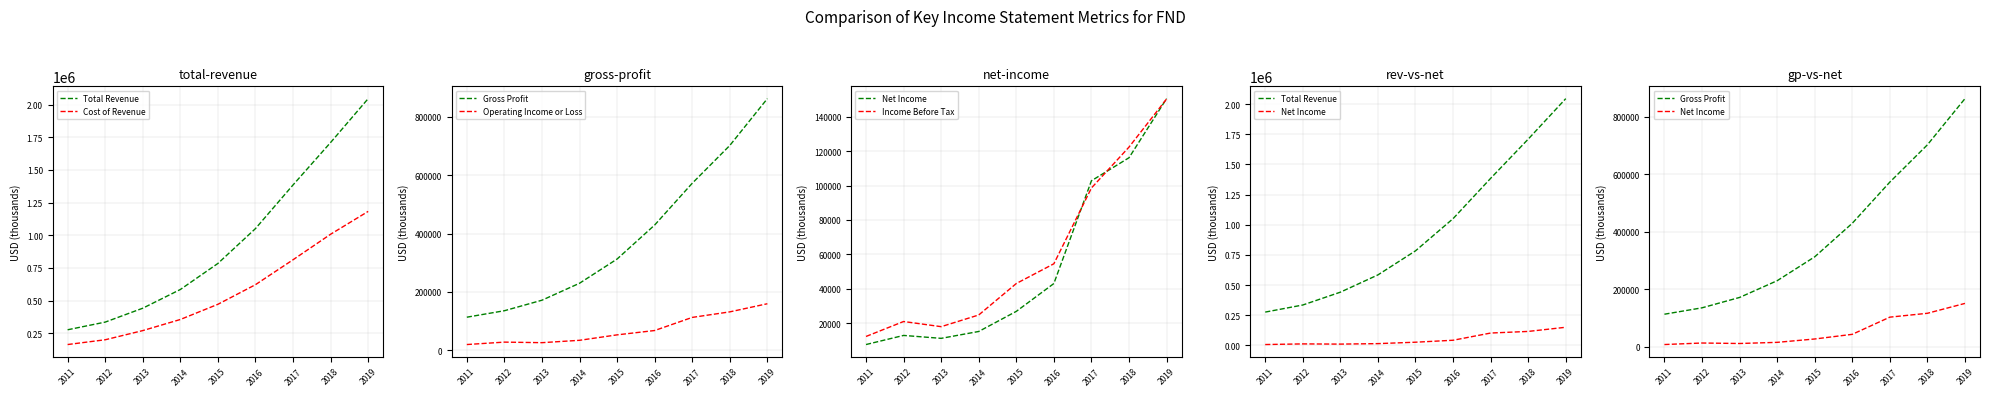

Which has a higher value, 2012 or 2011?

2012